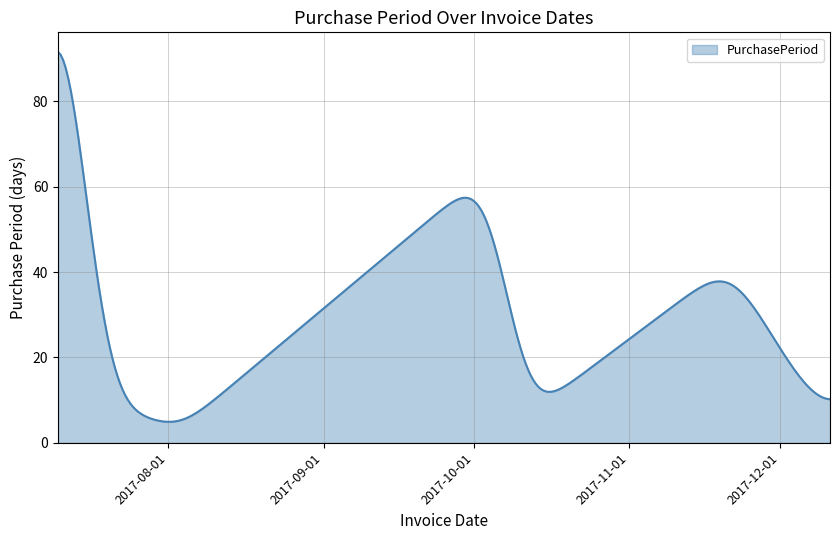

What is the greatest value displayed?

91.6